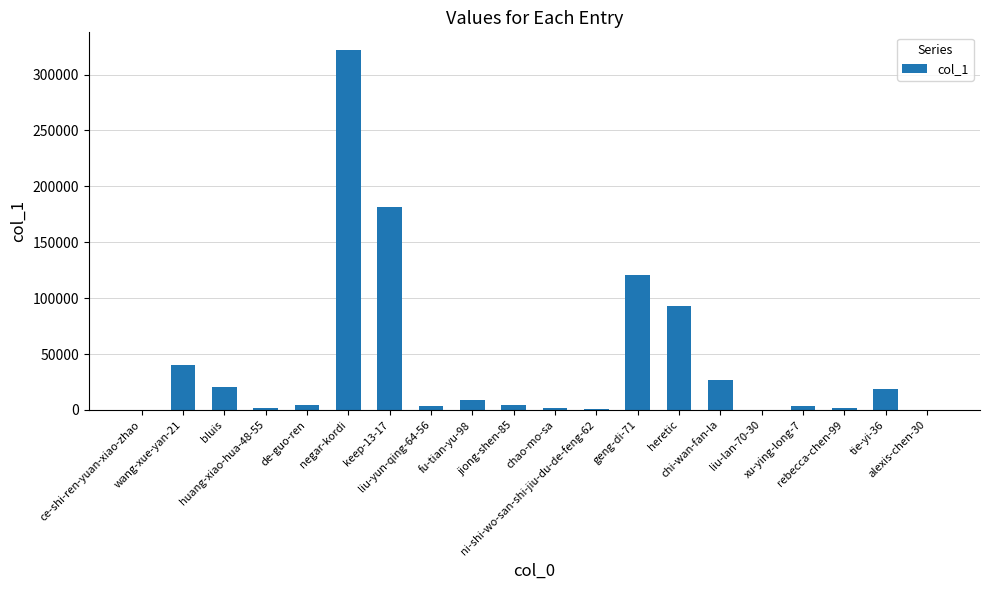

What is the maximum value shown in the chart?

321674